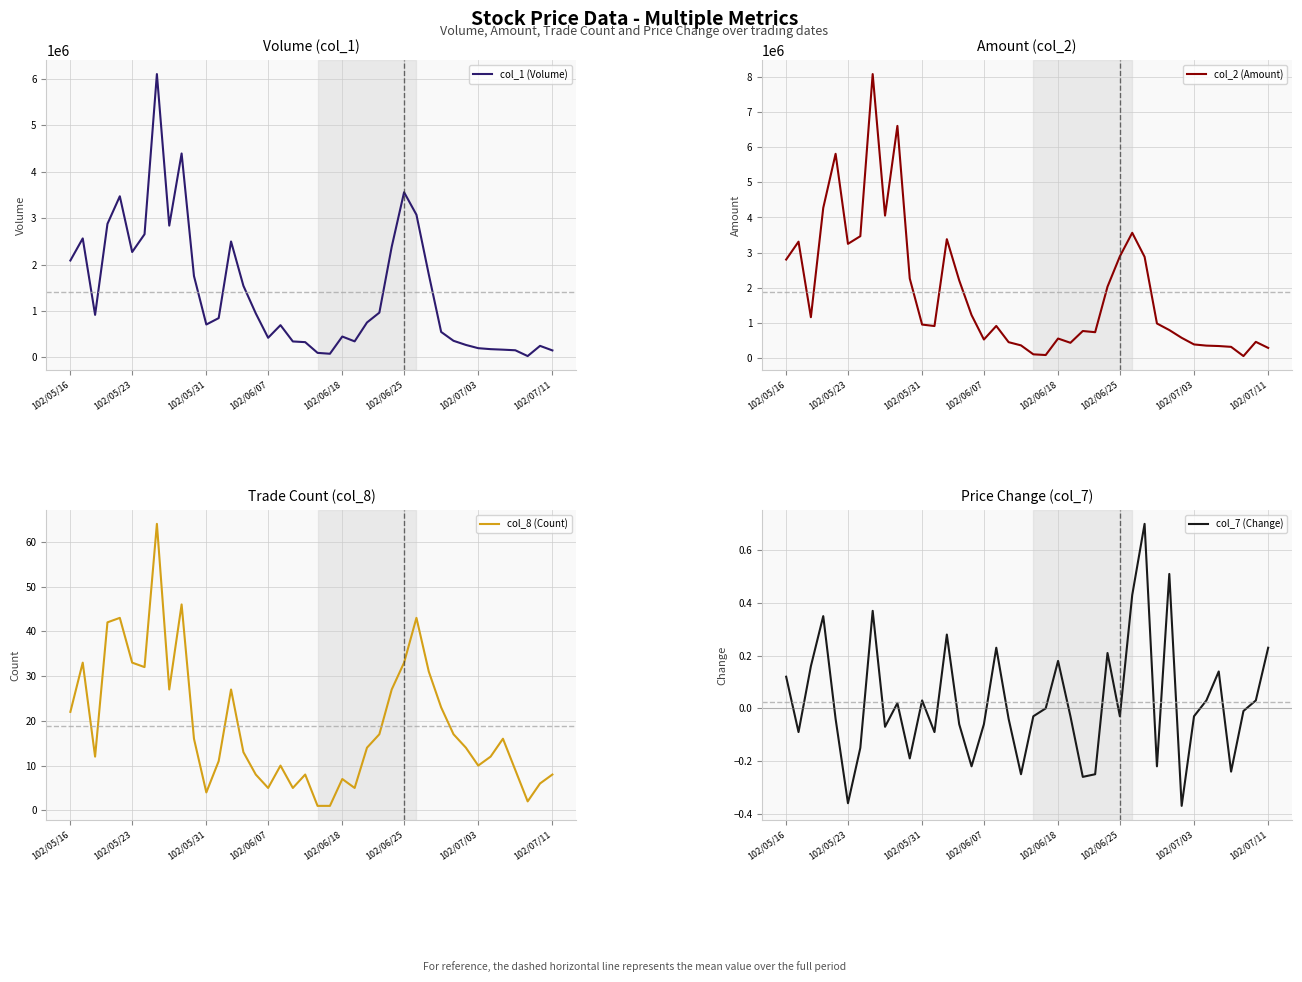

Is the value of col_2 (Amount) at 102/06/25 greater than the value of col_1 (Volume) at 10?

Yes